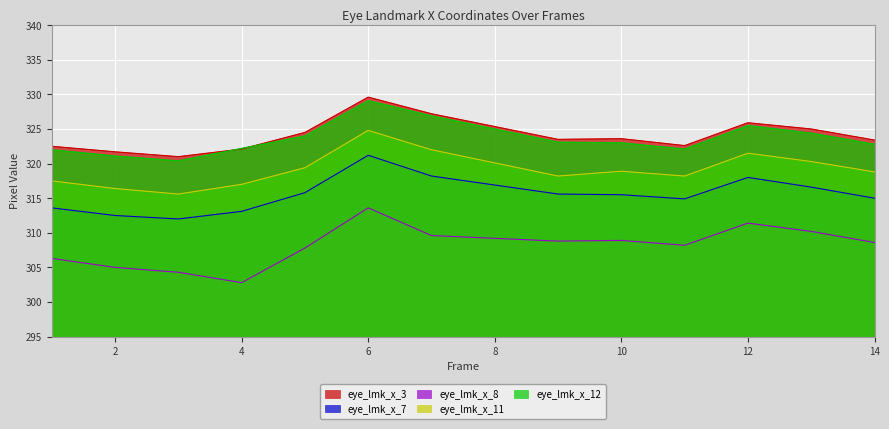

What is the difference between the second highest and minimum values in the eye_lmk_x_7 series?

6.2